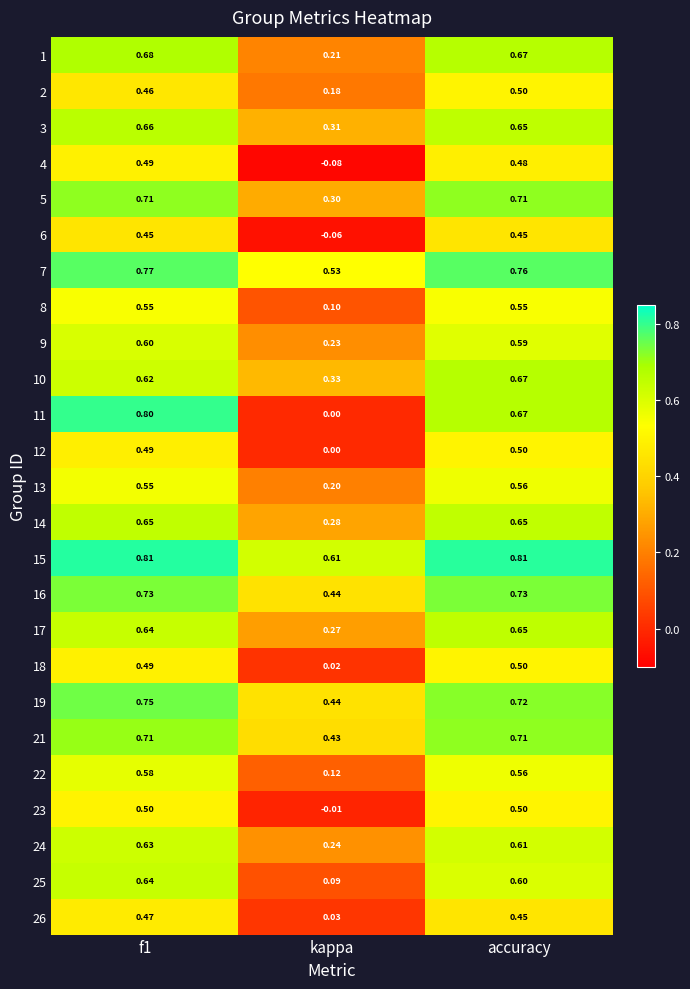

Where is 12 nearest to the value 0?

kappa